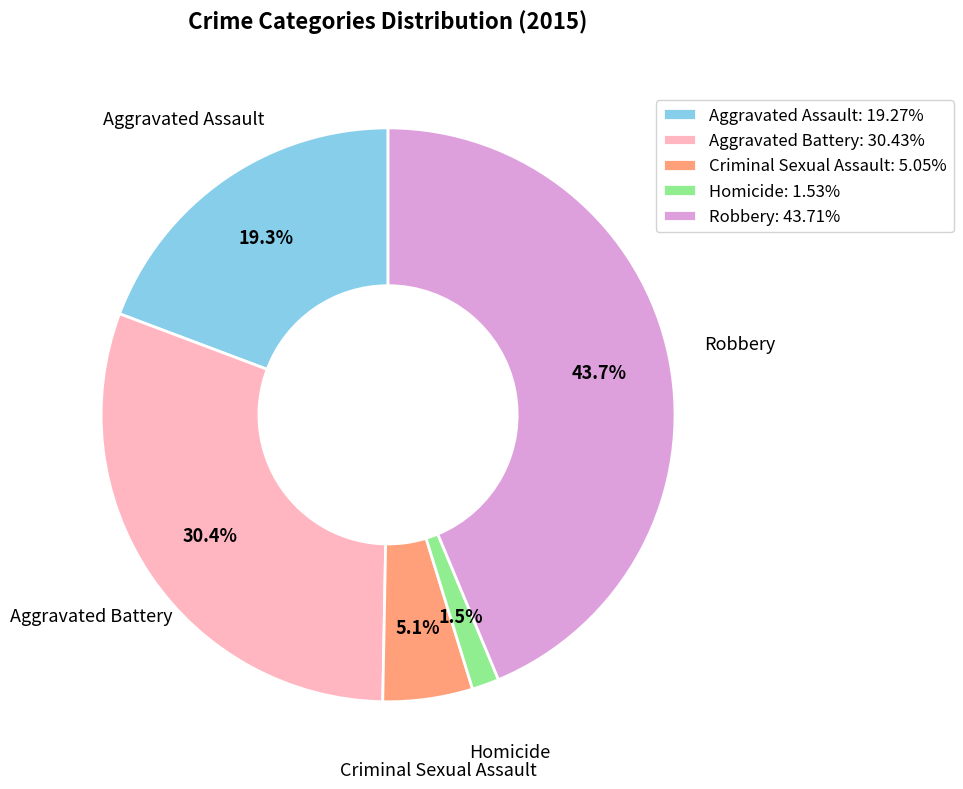

How many segments does this pie chart have?

5